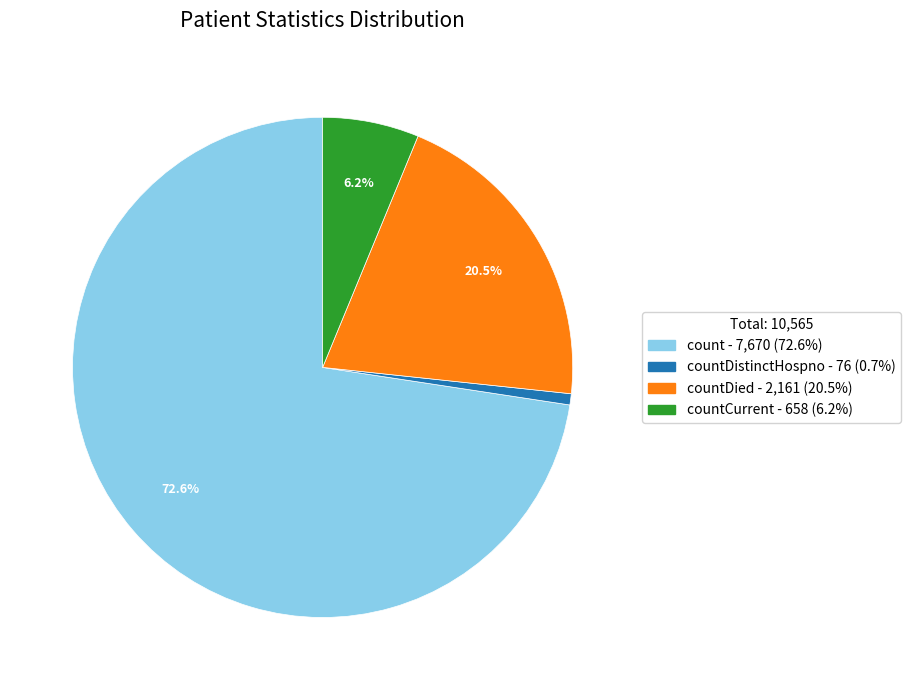

Is there any slice that represents more than half of the pie?

Yes